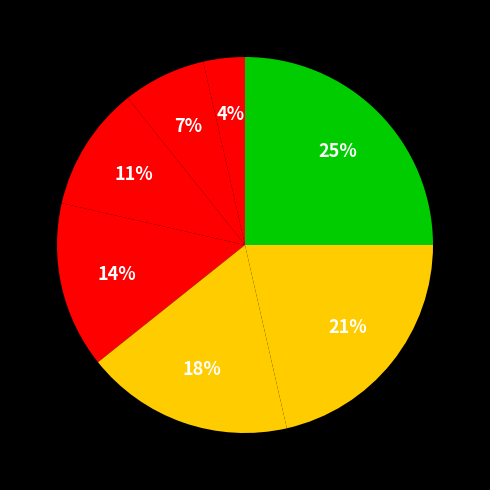

Is there any slice that represents more than half of the pie?

No